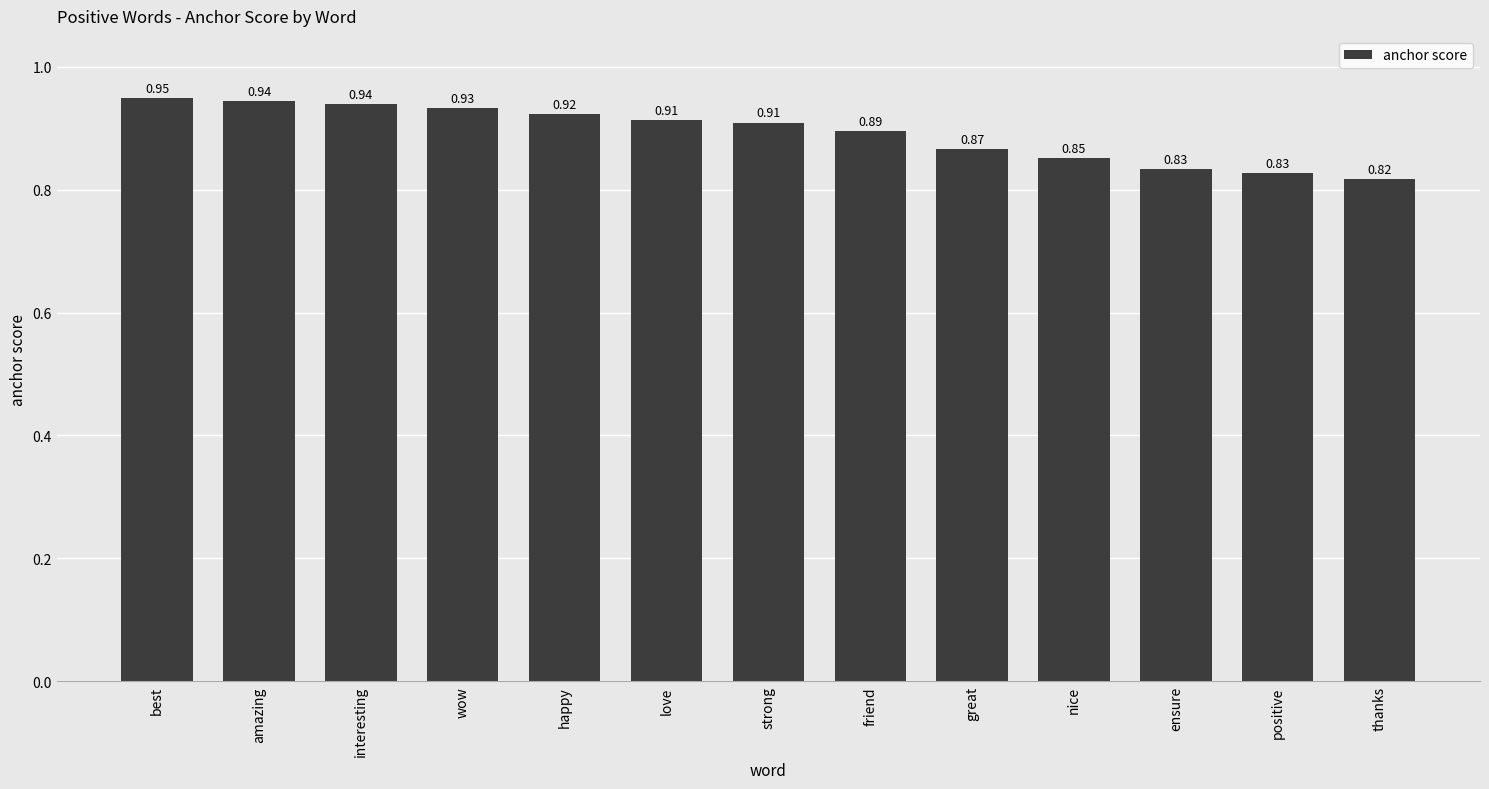

What is the sum of the values at interesting and amazing?

1.9